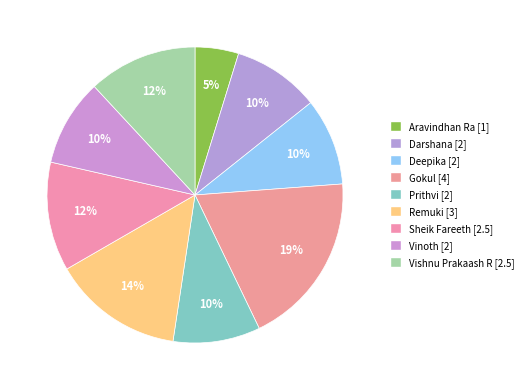

True or false: Darshana accounts for 10% of the total.

True